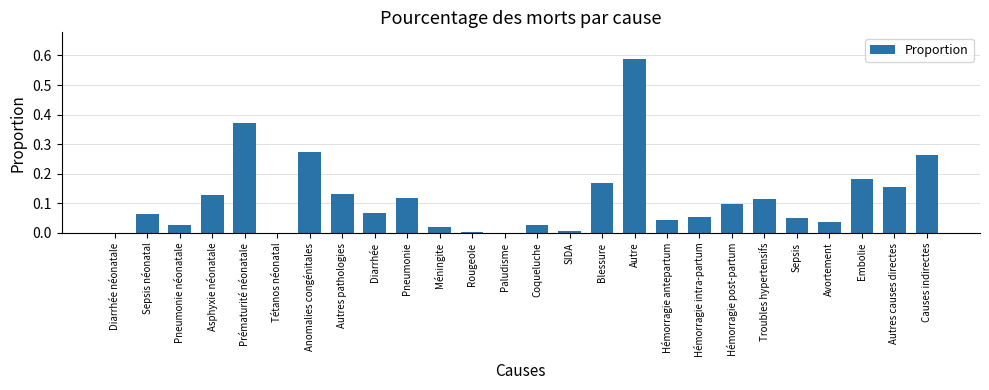

What is the sum of all values?

3.0